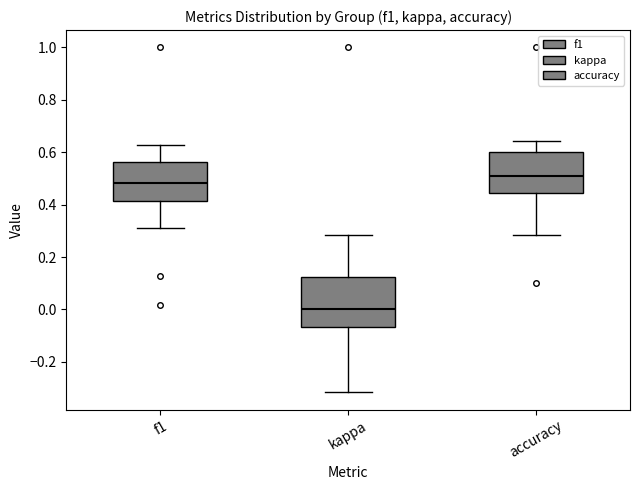

Reading left to right, transcribe this box plot: for each box, give where its median line is, the range the box spans, and where its two whiskers end, as read against the y-axis. The values are not printed on the chart, so give them approximately, as read against the axis.

f1: median 0.48, box 0.42 to 0.56, whiskers 0.30 to 0.62
kappa: median 0.00, box -0.06 to 0.12, whiskers -0.32 to 0.28
accuracy: median 0.50, box 0.44 to 0.60, whiskers 0.28 to 0.64